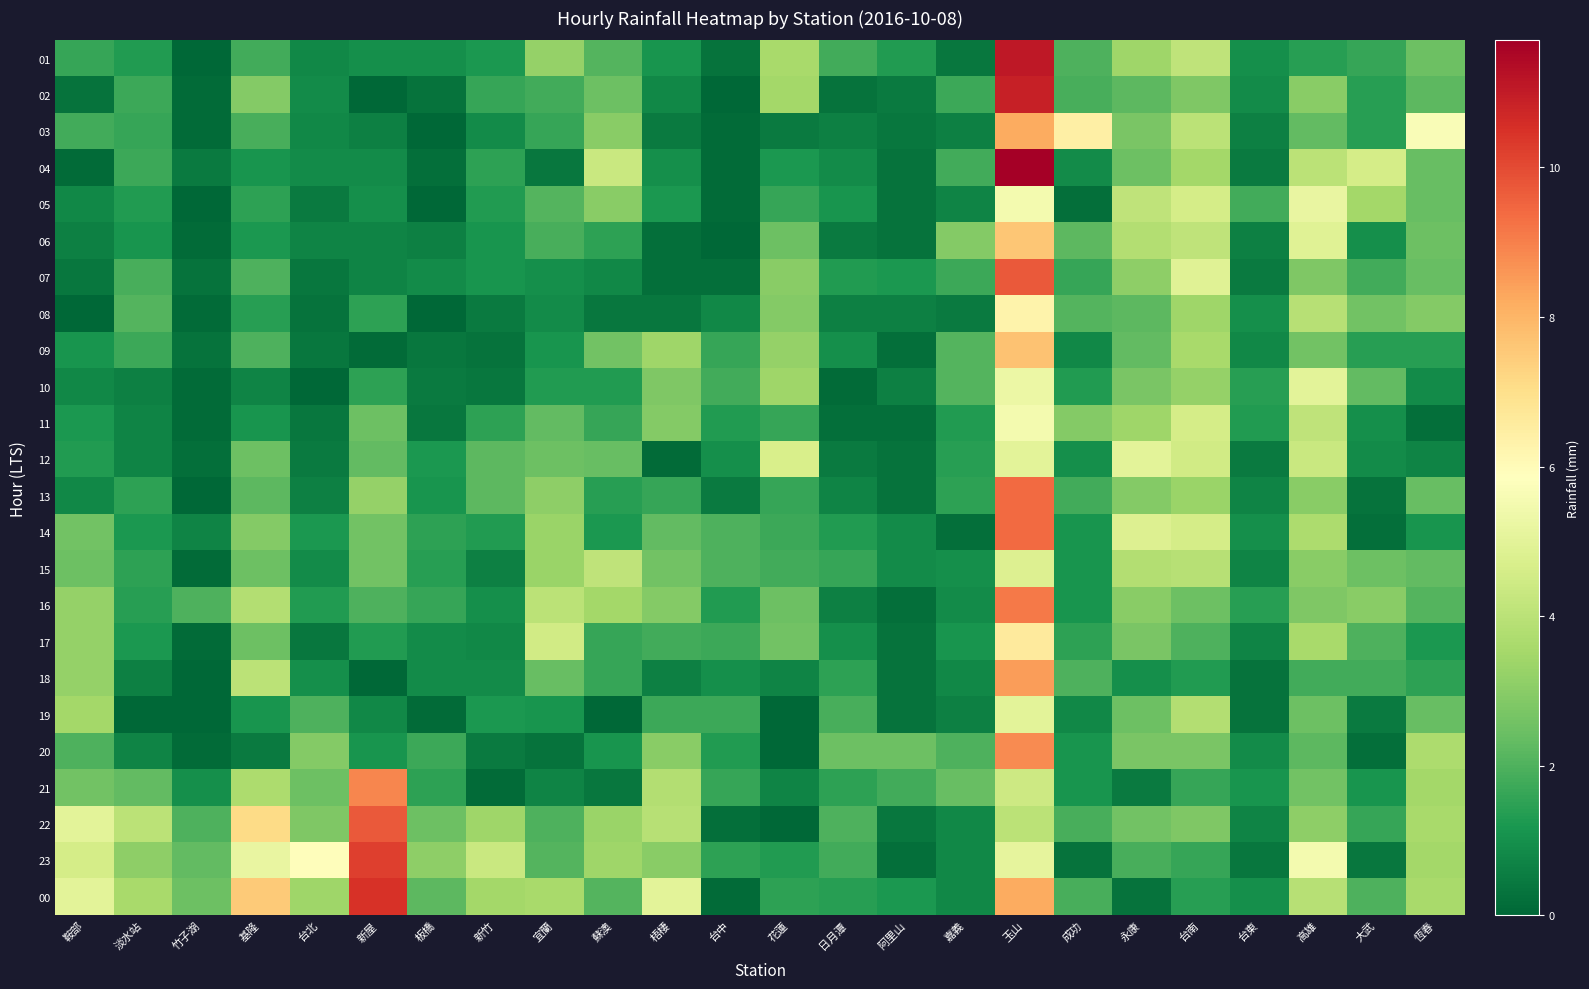

Which series has the largest total across all categories?

00